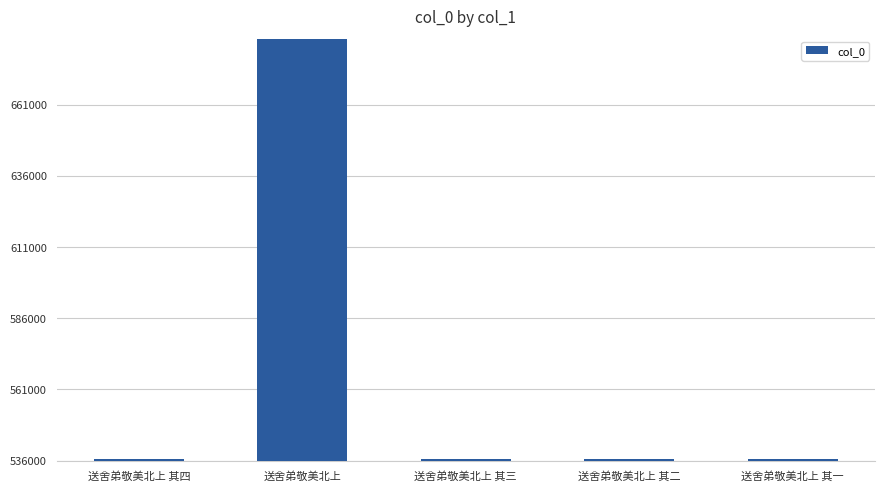

What is the label of the 1st bar from the right?

送舍弟敬美北上 其一